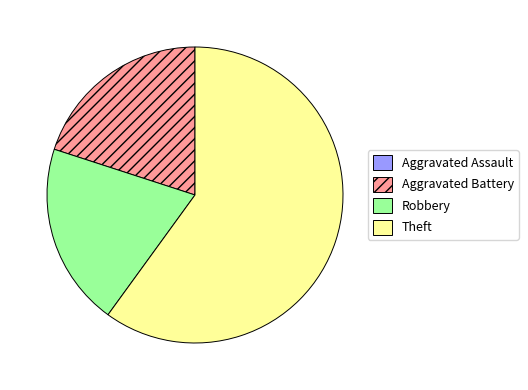

Which slice represents more than half of the pie?

Theft